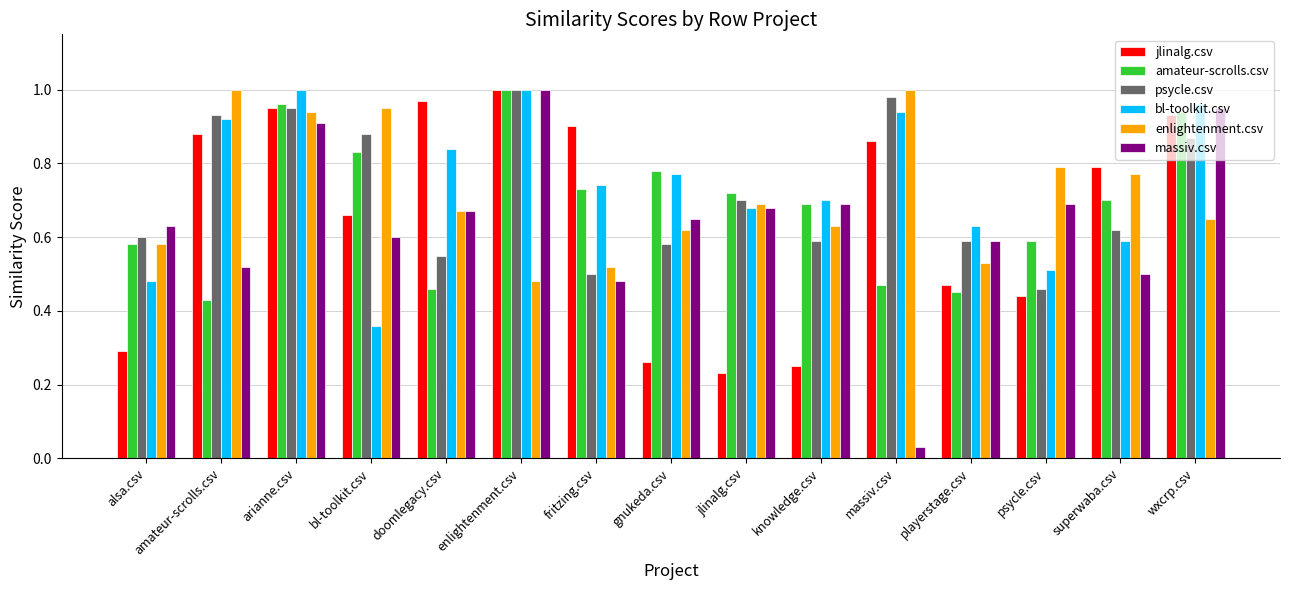

Which series changed the most between enlightenment.csv and jlinalg.csv?

jlinalg.csv